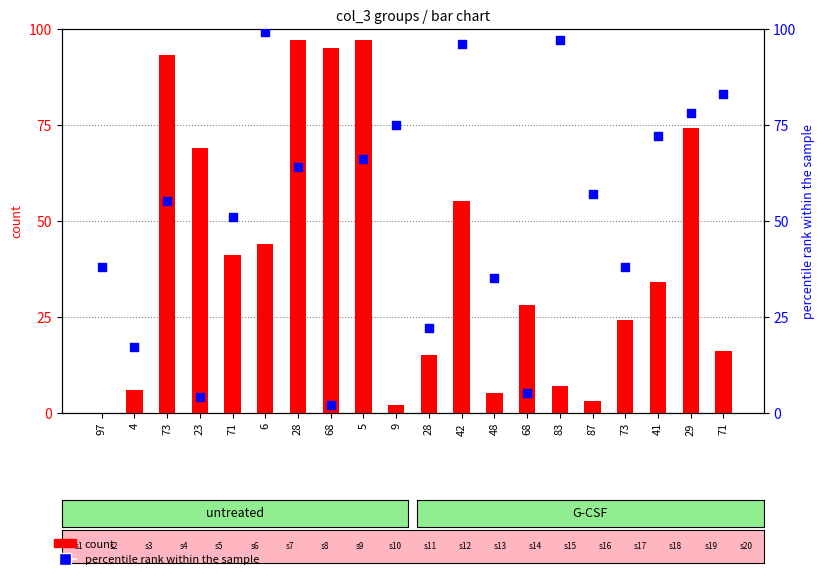

At how many categories does at least one series exceed 36?

16